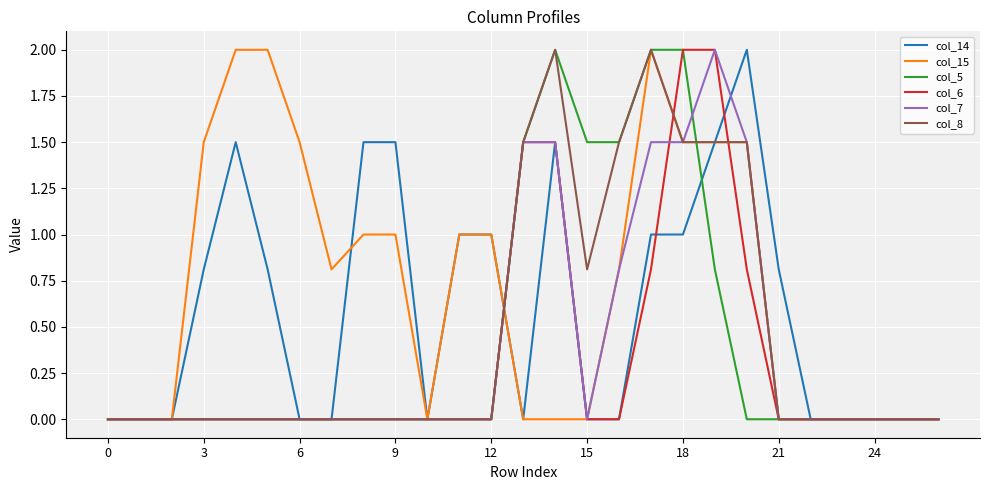

Which series has the largest total across all categories?

col_15